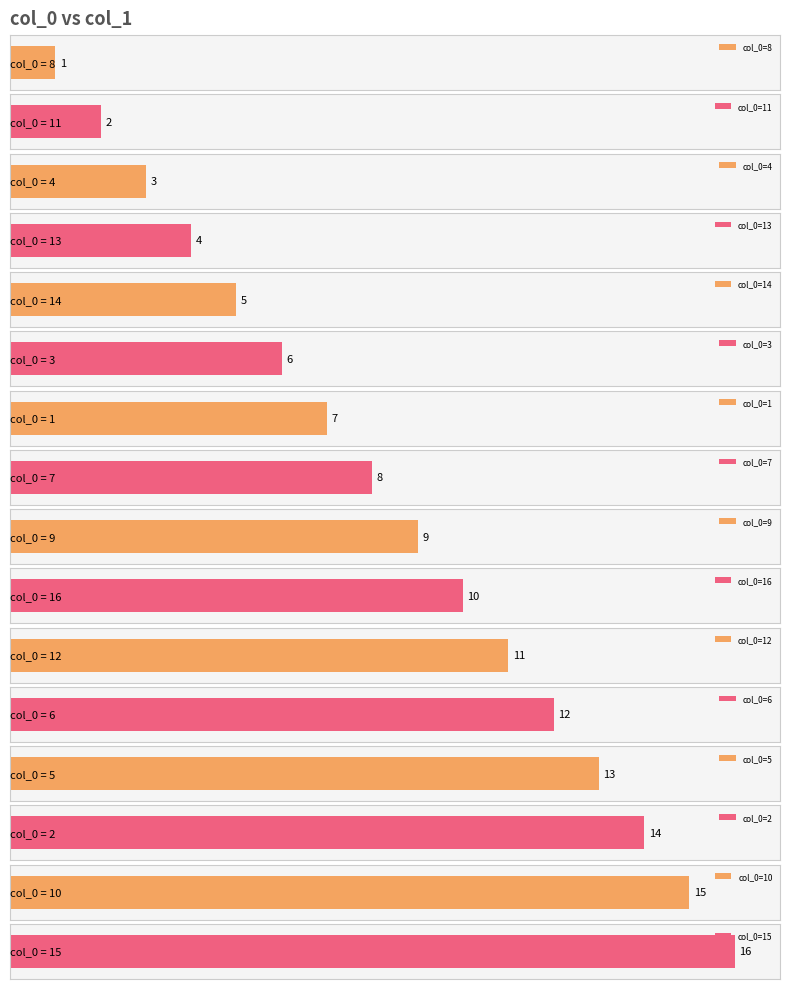

Between 4 and 11, which is larger?

4